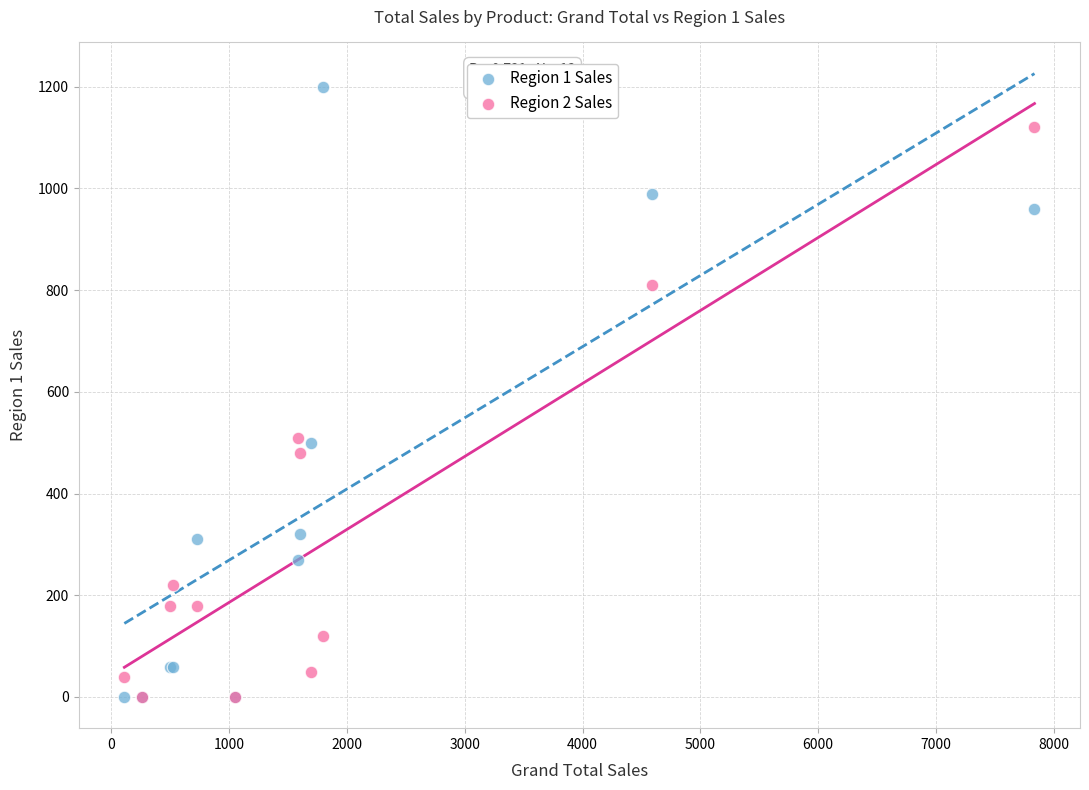

What are all the series names shown in the legend?

Region 1 Sales, Region 2 Sales